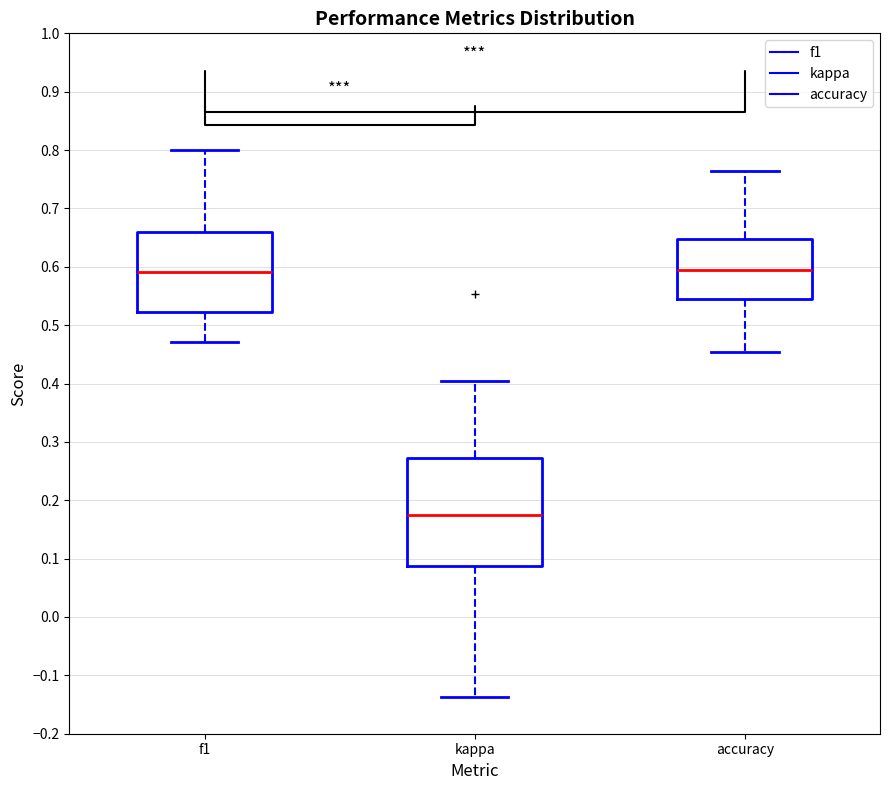

Reading left to right, transcribe this box plot: for each box, give where its median line is, the range the box spans, and where its two whiskers end, as read against the y-axis. The values are not printed on the chart, so give them approximately, as read against the axis.

f1: median 0.59, box 0.52 to 0.66, whiskers 0.47 to 0.80
kappa: median 0.18, box 0.09 to 0.27, whiskers -0.14 to 0.40
accuracy: median 0.59, box 0.55 to 0.65, whiskers 0.45 to 0.76